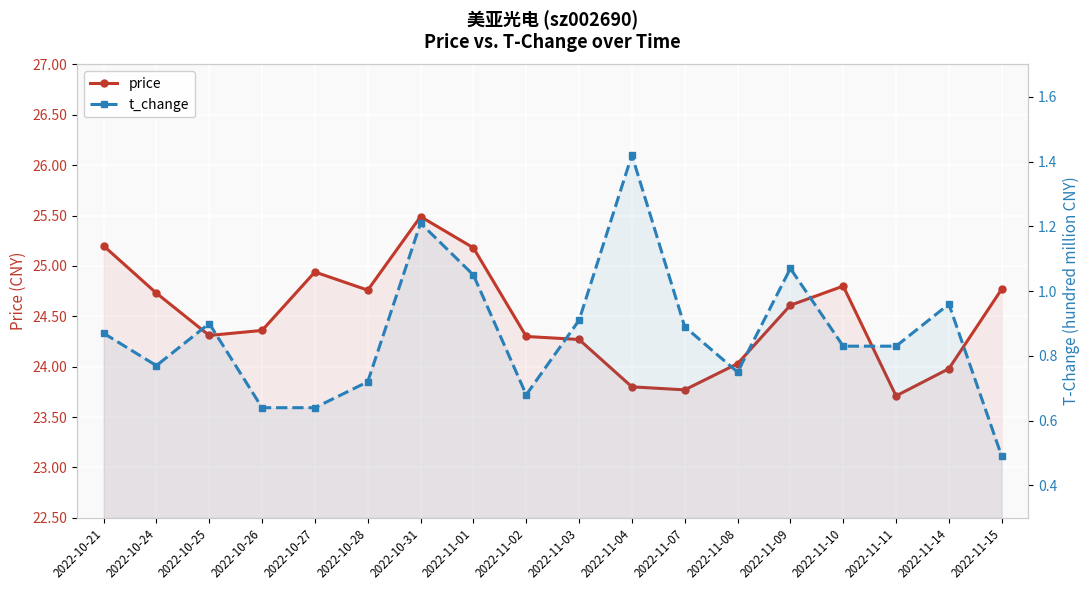

What is the value of the t_change point at the 4th from the left?

0.6